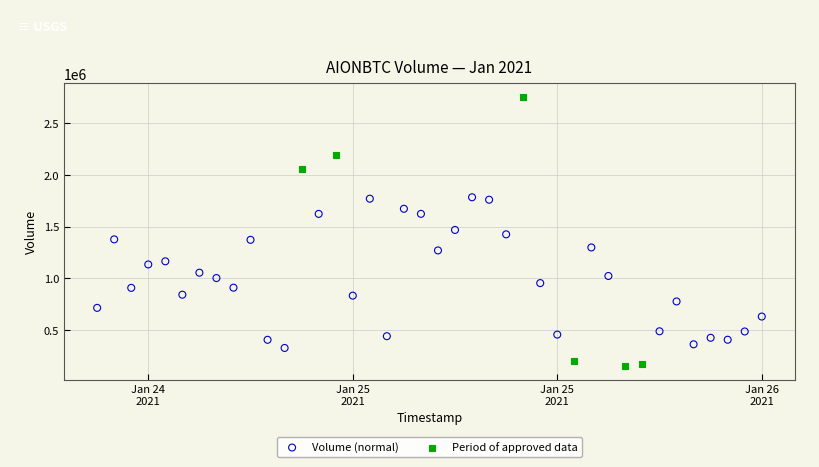

Which series has the largest Y range (max minus min)?

Period of approved data